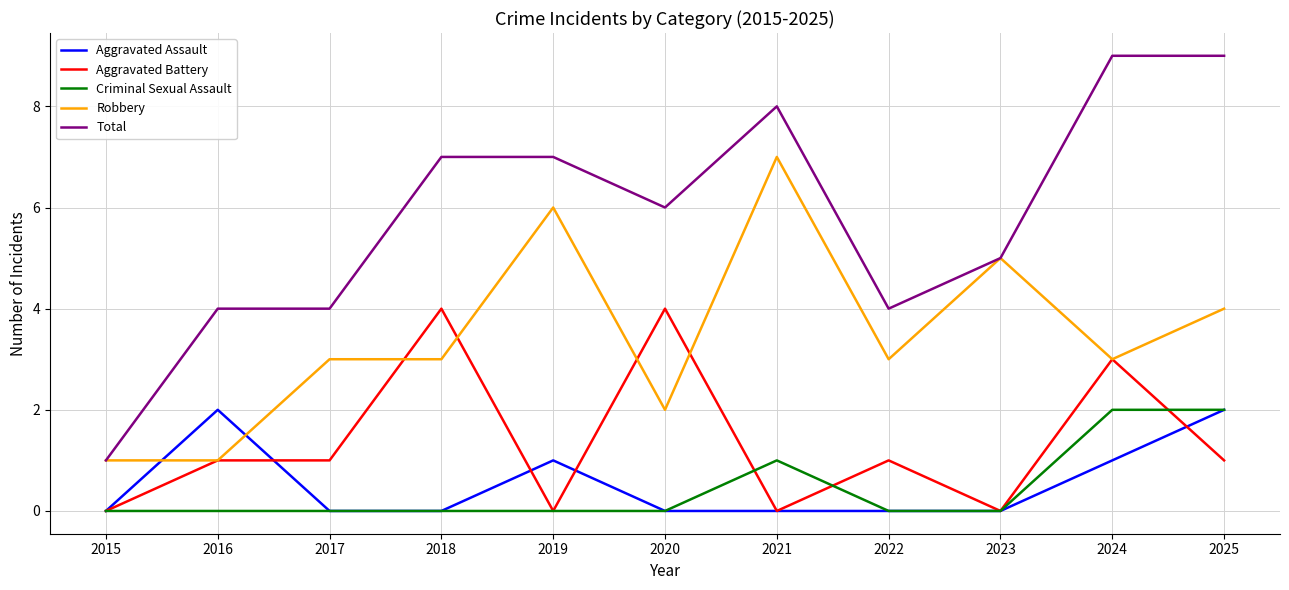

How many lines are shown in the chart?

5